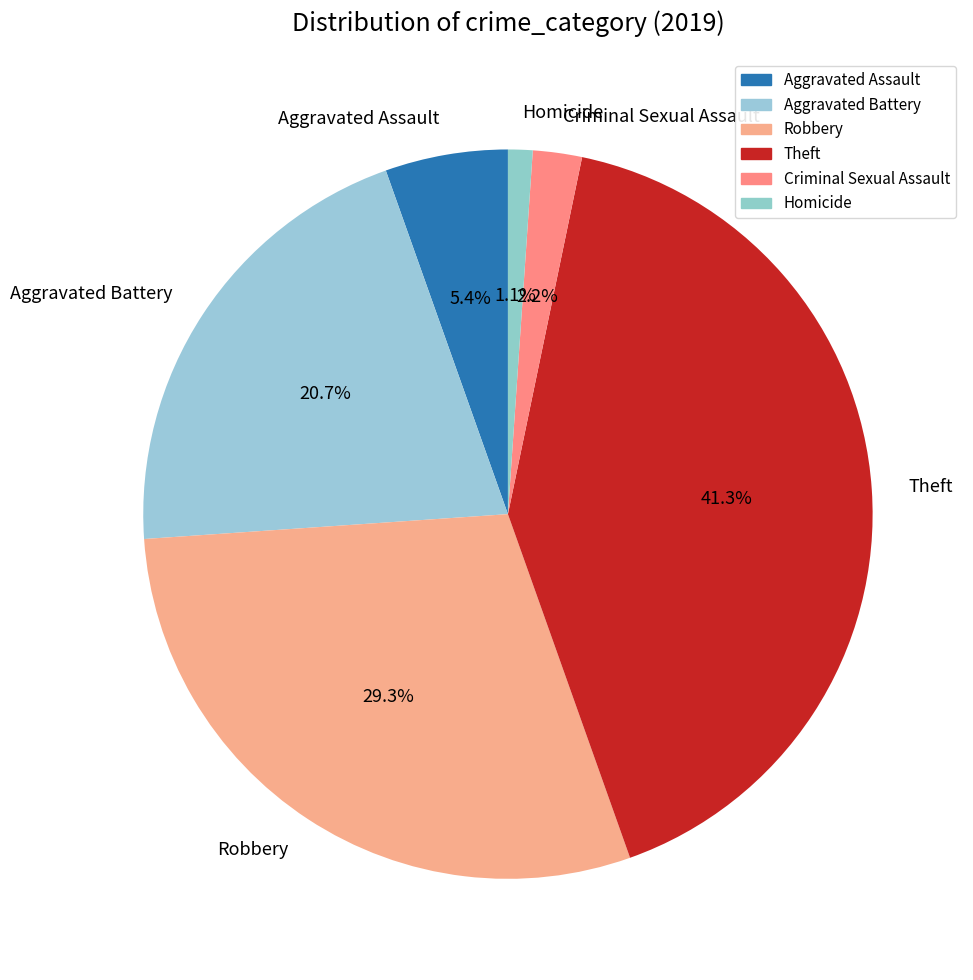

How many segments does this pie chart have?

6